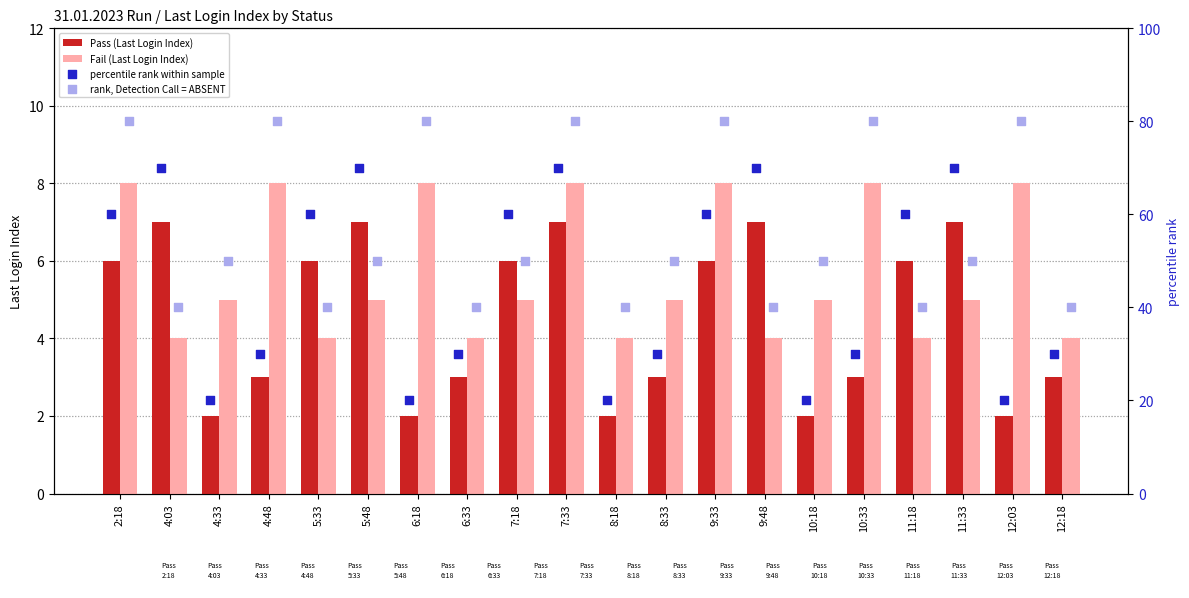

Which series reaches the minimum Y coordinate?

Pass (Last Login Index)